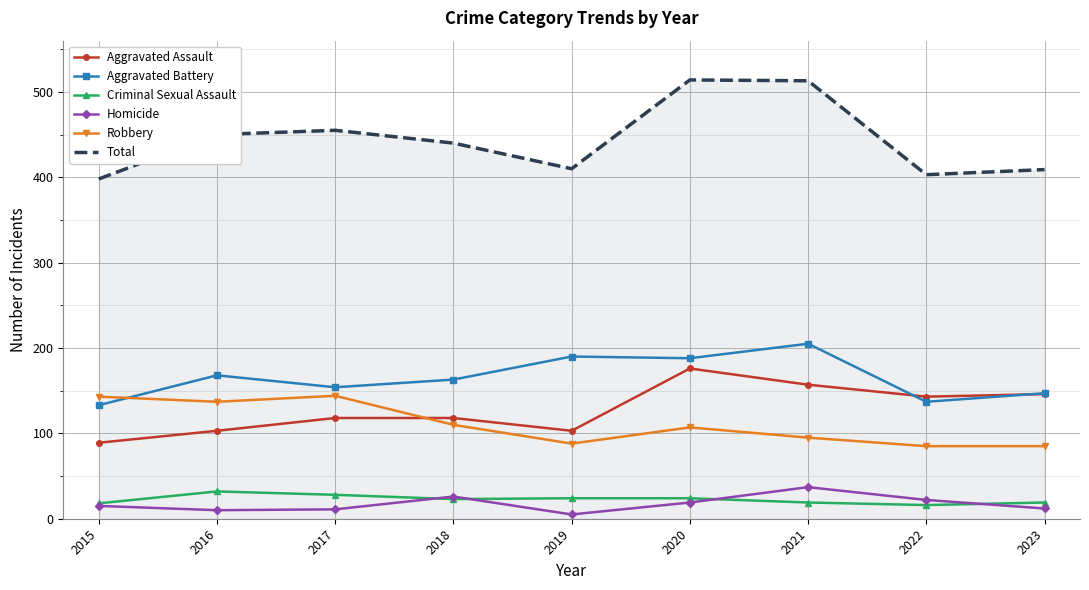

Rank the series by their maximum value, from lowest to highest.

Criminal Sexual Assault, Homicide, Robbery, Aggravated Assault, Aggravated Battery, Total